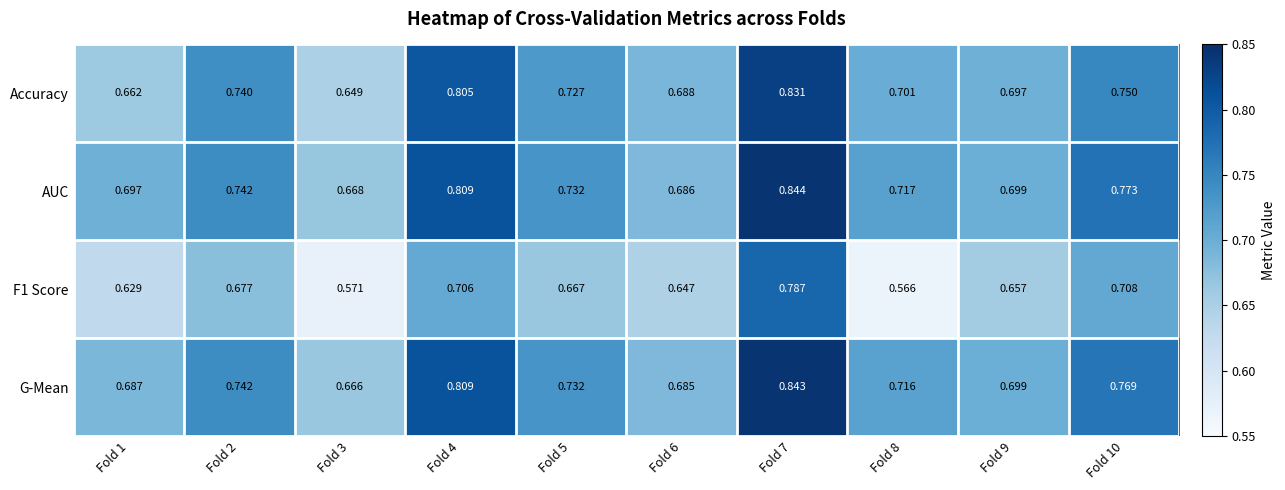

Which category has the lowest value across all series?

Fold 8